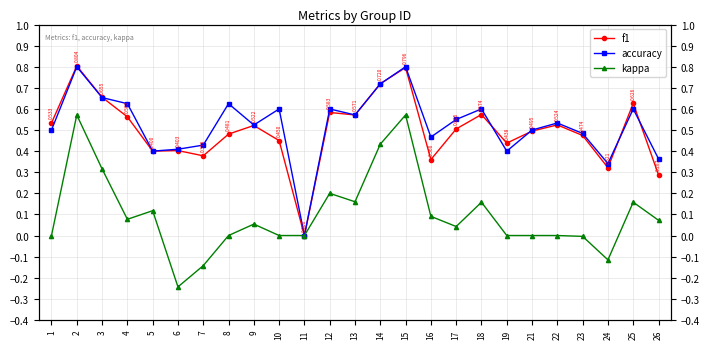

What is the difference between the maximum and minimum values in the f1 series?

0.8